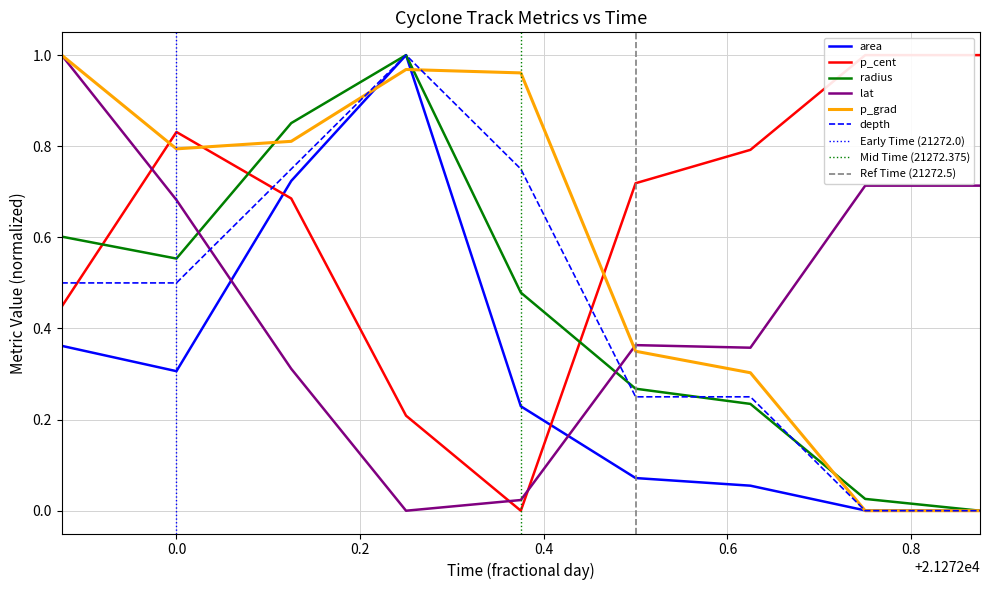

What is the average value of the depth series?

0.4